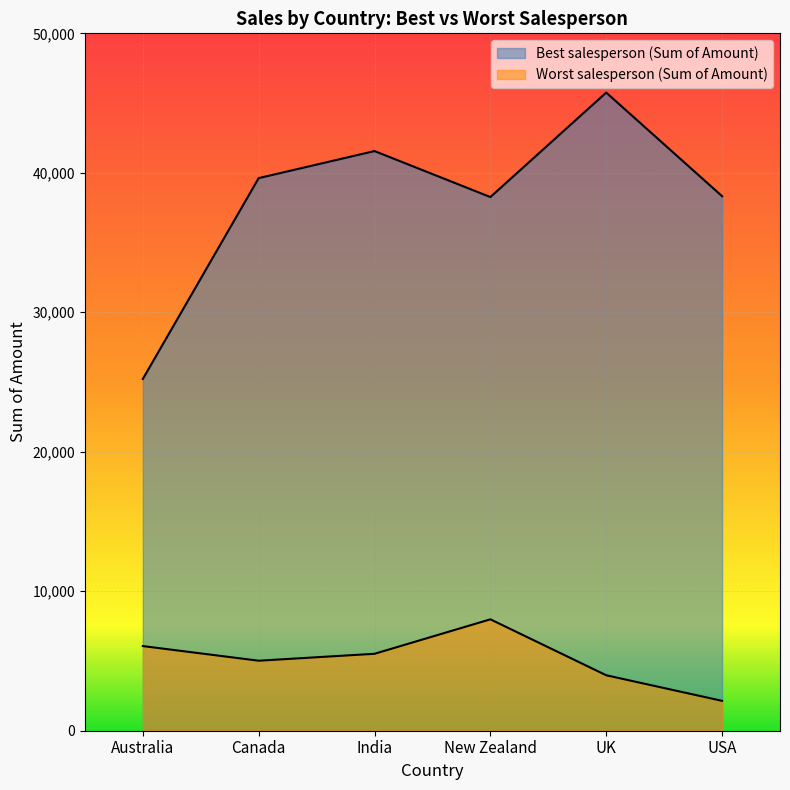

At how many categories does at least one series exceed 19369?

6